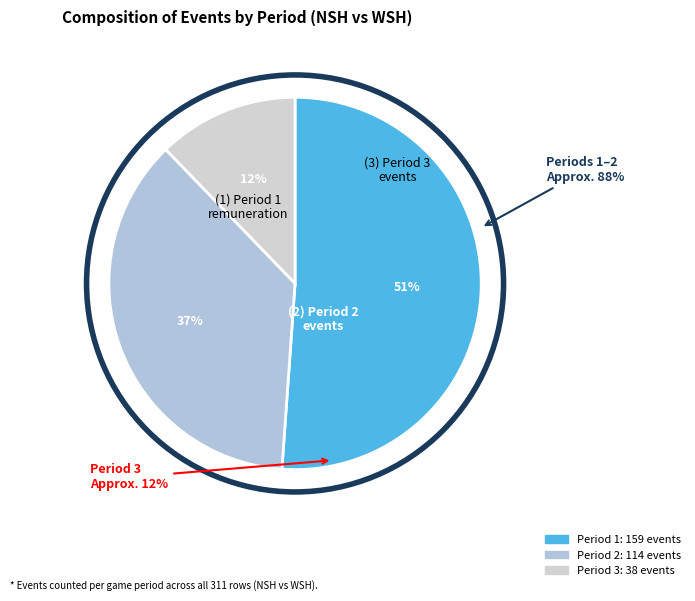

Rank the categories by value from highest to lowest.

Period 1, Period 2, Period 3